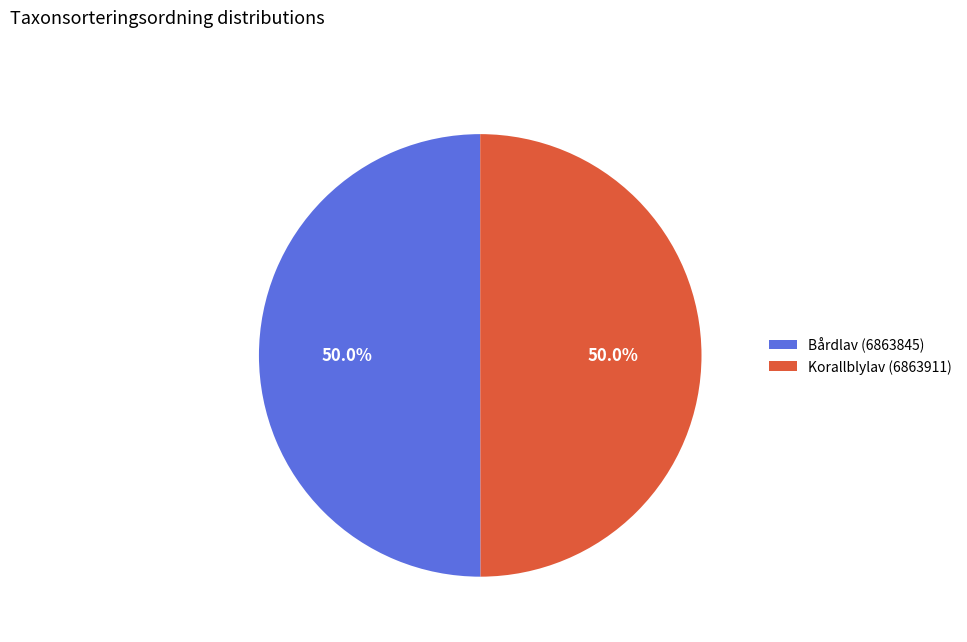

Approximately how many times larger is the value at Korallblylav (6863911) compared to Bårdlav (6863845)?

1.0